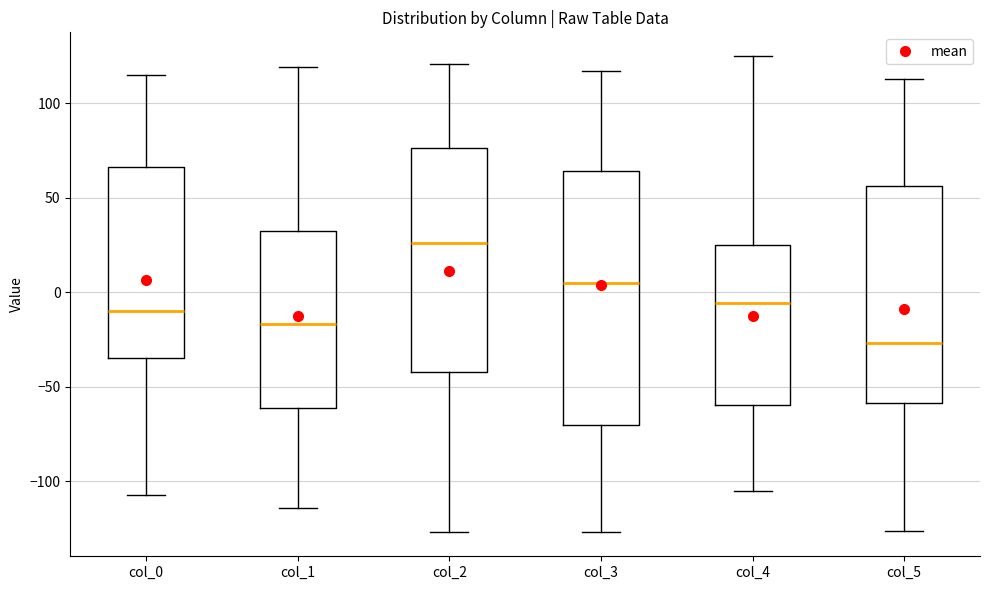

Where does the lower whisker of the box for col_2 end on the y-axis? The values are not printed on the chart, so give them approximately, as read against the axis.

-125